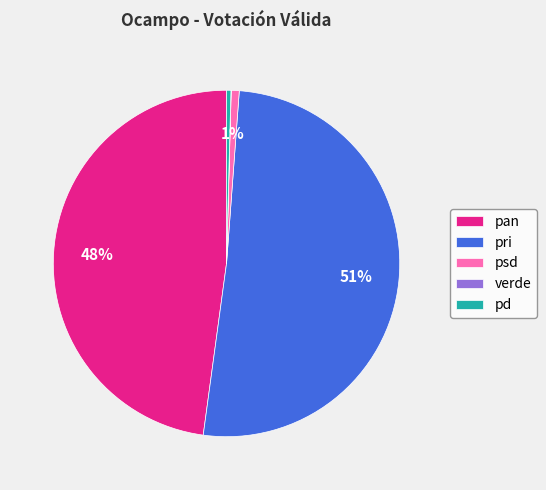

Which category has the biggest portion of the pie?

pri